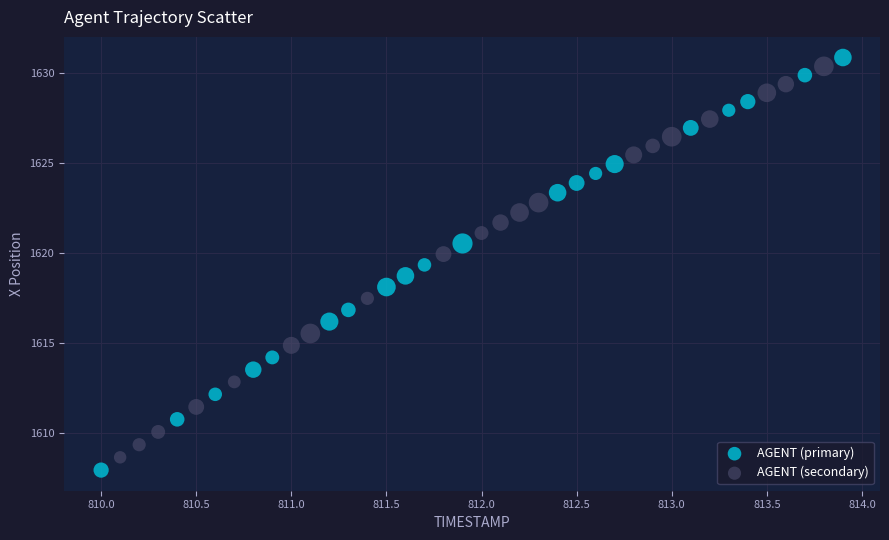

What are all the series names shown in the legend?

AGENT (primary), AGENT (secondary)